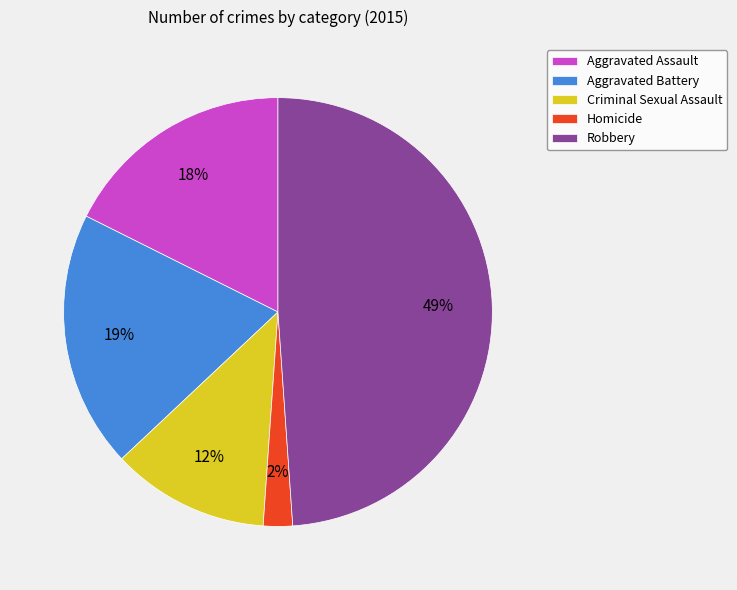

Is Aggravated Battery the majority of the pie?

No